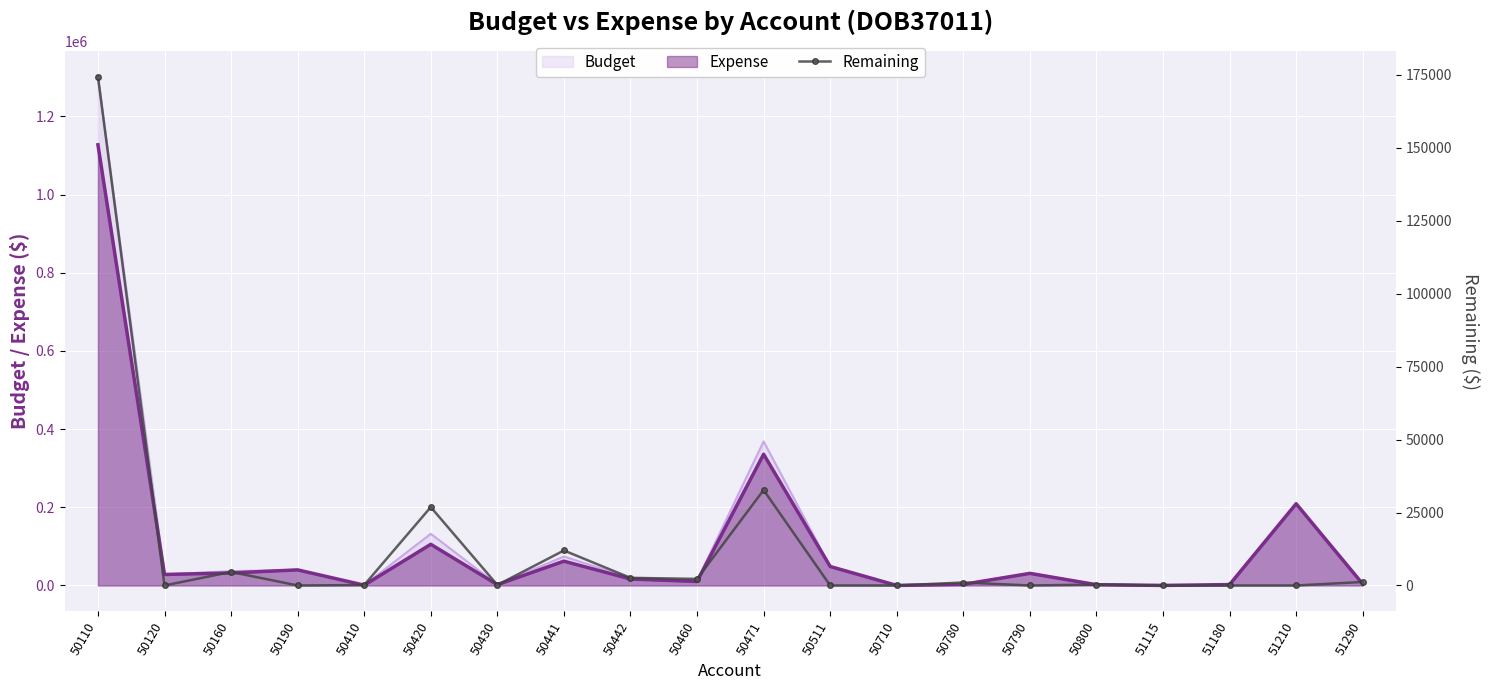

Reading right to left, what are all the values shown in this chart?

51290=1195.0	51210=0.0	51180=0.0	51115=0.0	50800=306.0	50790=0.0	50780=1015.0	50710=0.0	50511=0.0	50471=32711.6	50460=2249.0	50442=2610.8	50441=11991.9	50430=161.8	50420=26862.9	50410=147.3	50190=0.0	50160=4637.0	50120=0.0	50110=174445.4